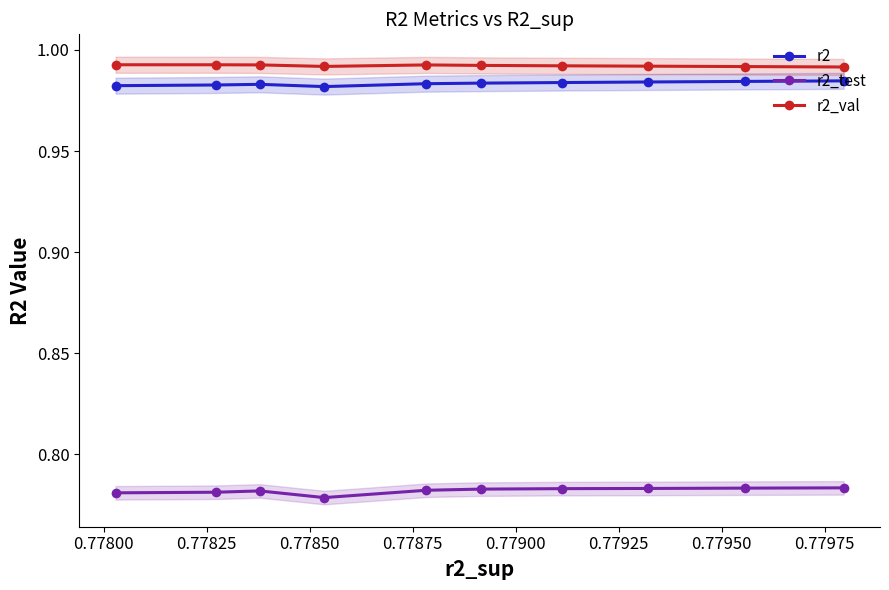

What is the value of the r2_val point at the 3rd from the left?

1.0